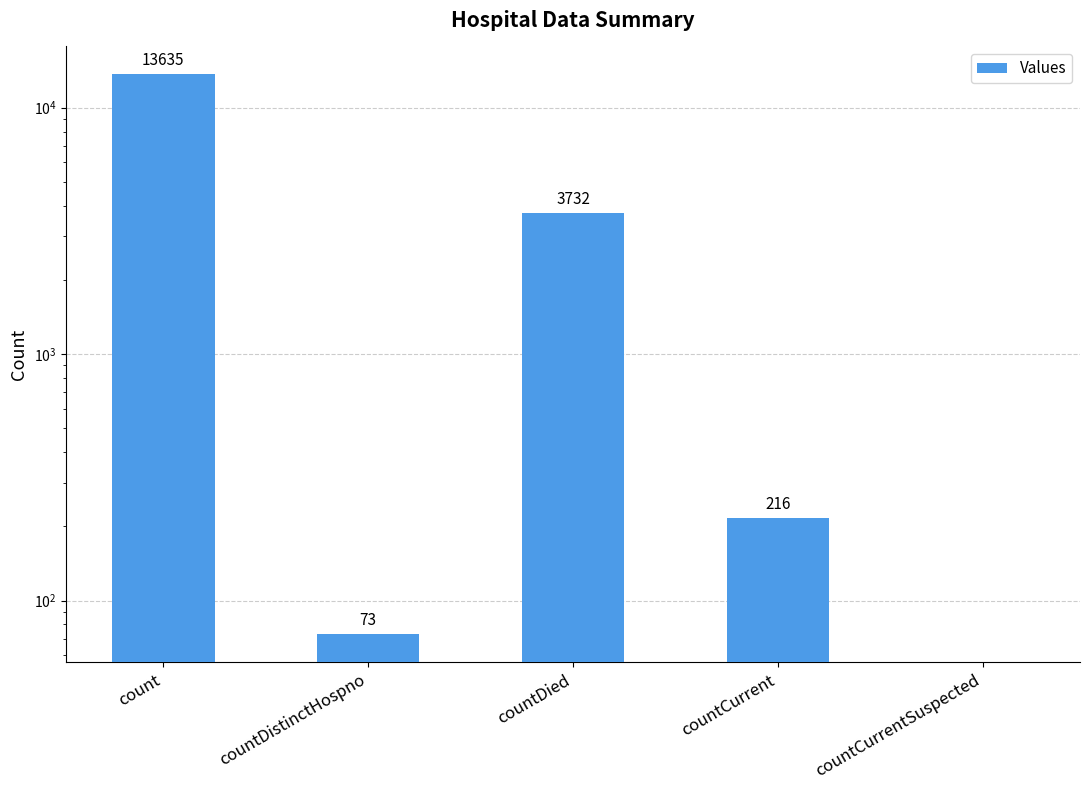

What is the label of the 4th bar from the right?

countDistinctHospno